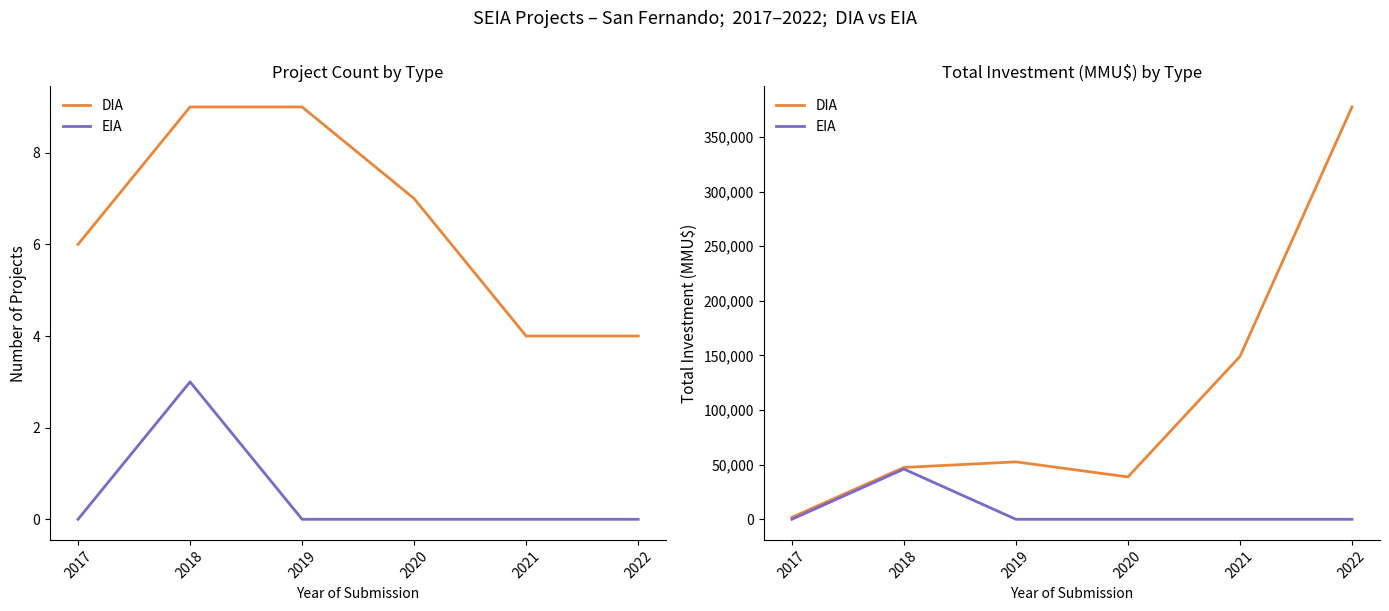

Rank the series at 2017 from highest to lowest value.

DIA, EIA